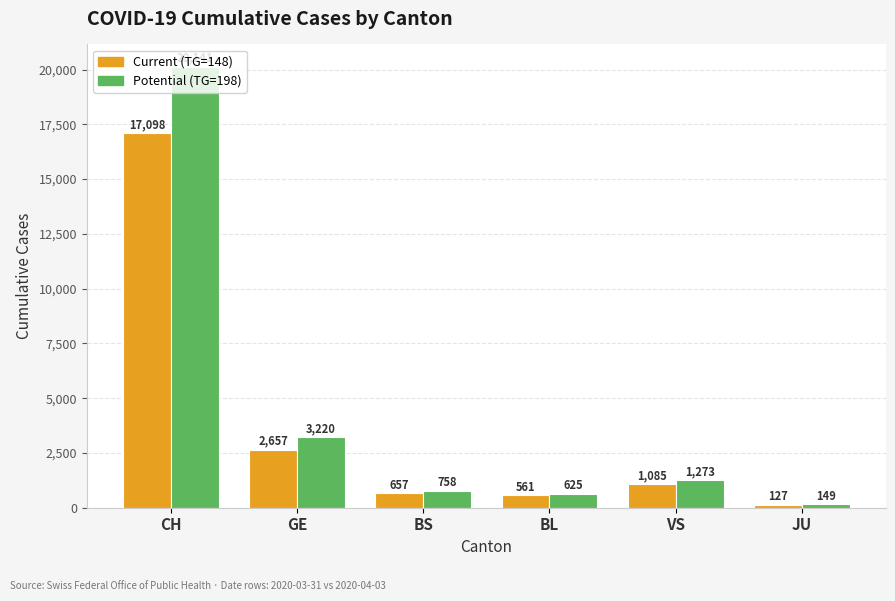

What is the difference between the highest and lowest values at GE?

563